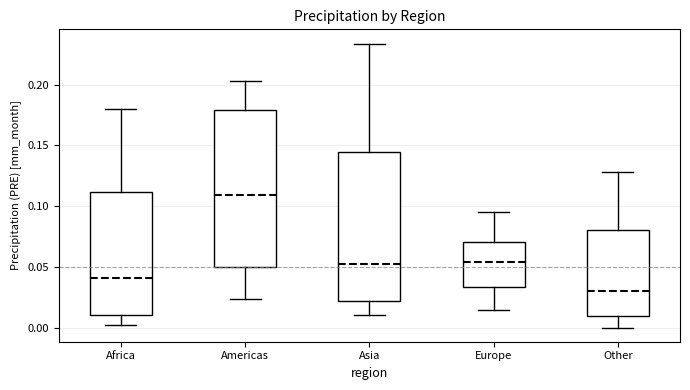

Comparing the boxes themselves (not the whiskers), which one is the tallest?

Americas